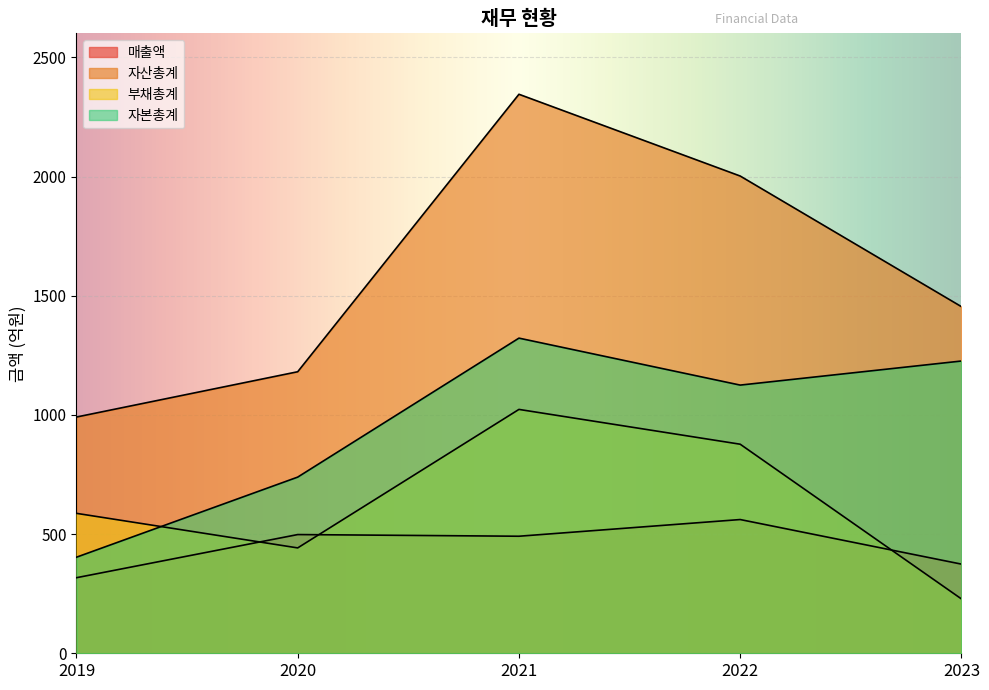

Reading right to left, what are all the values shown in this chart?

매출액: 2023=374	2022=561	2021=491	2020=498	2019=317
자산총계: 2023=1454	2022=2002	2021=2345	2020=1181	2019=991
부채총계: 2023=228	2022=877	2021=1023	2020=442	2019=587
자본총계: 2023=1226	2022=1125	2021=1322	2020=739	2019=403